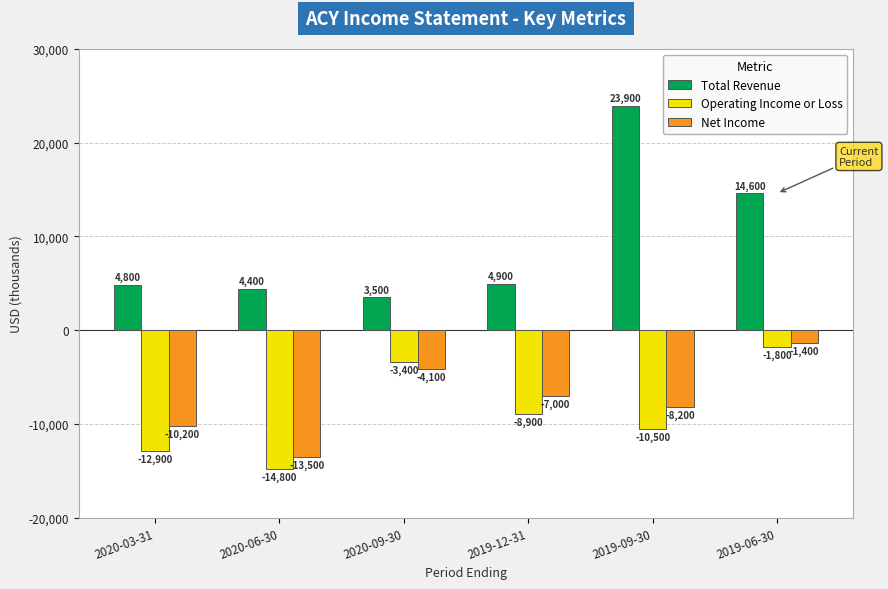

Rank the series by their maximum value, from highest to lowest.

Total Revenue, Net Income, Operating Income or Loss